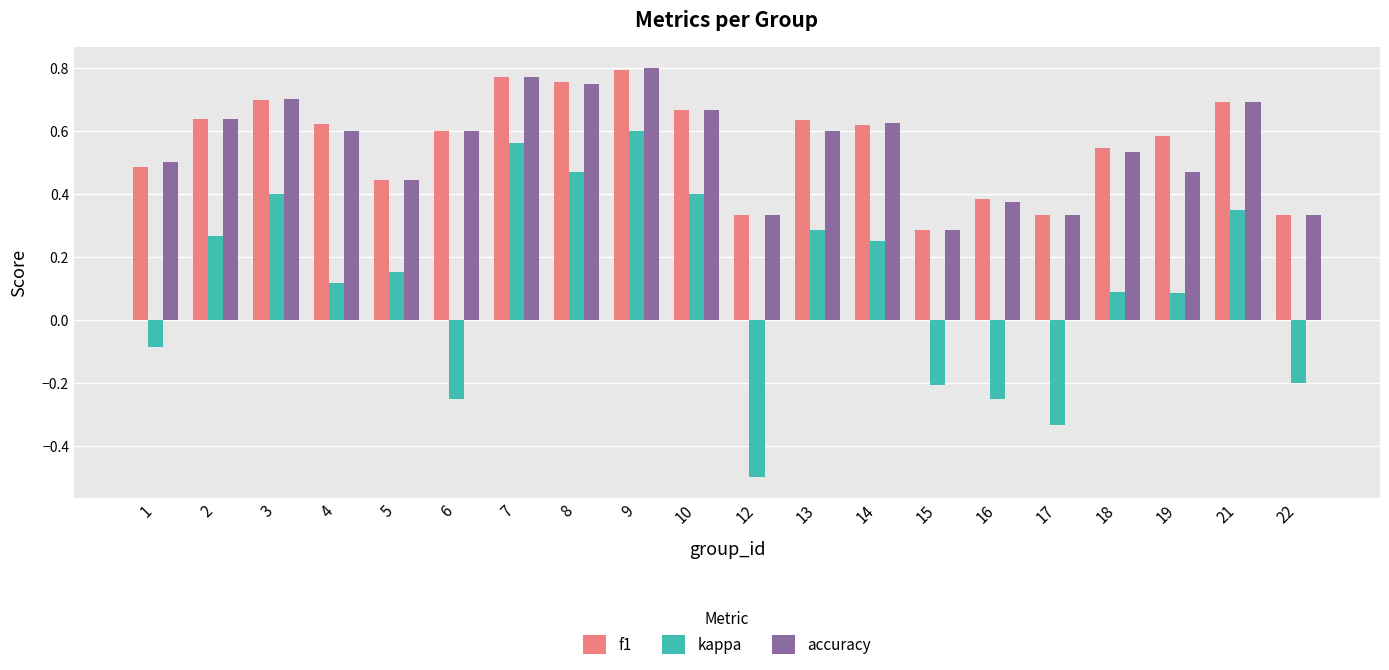

What are all the series names shown in the legend?

f1, kappa, accuracy